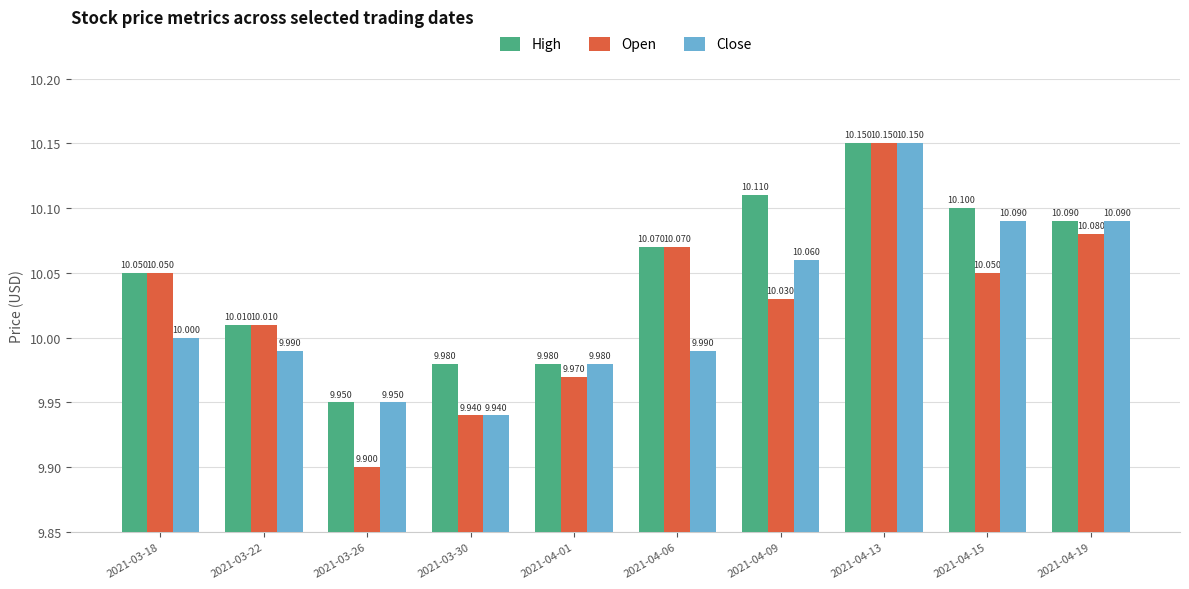

Is the value of Close at 2021-04-13 greater than the value of High at 2021-04-15?

Yes